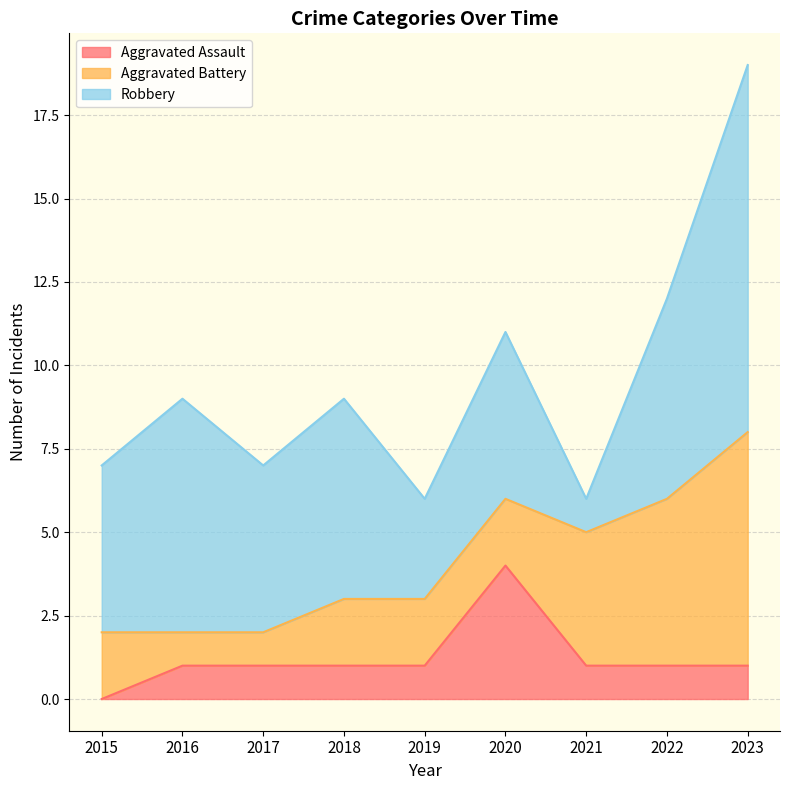

Which category has the lowest value across all series?

2015